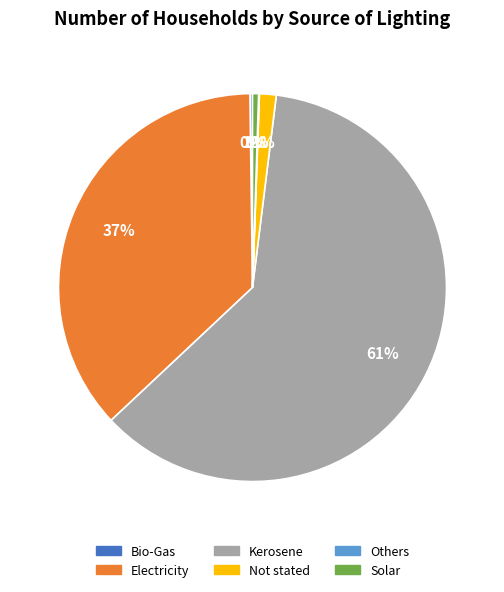

Which slice represents more than half of the pie?

Kerosene